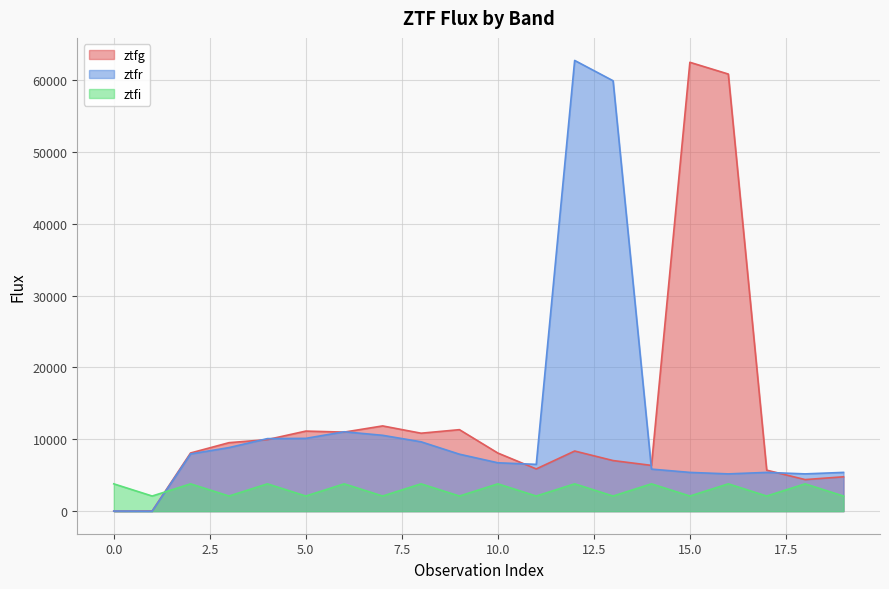

The ztfg series shows 41.3 at 1. True or false?

False